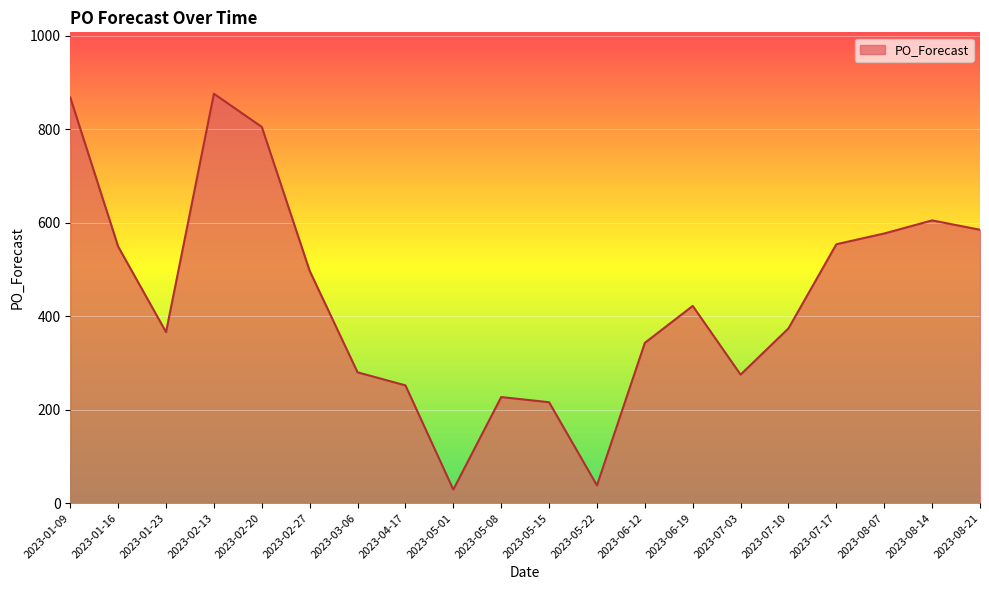

Is it true that the value at 2023-04-17 is 158?

False